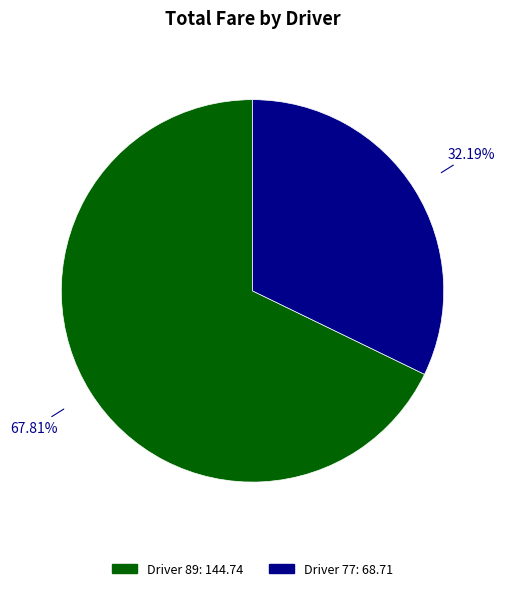

Is there a majority slice in this chart?

Yes